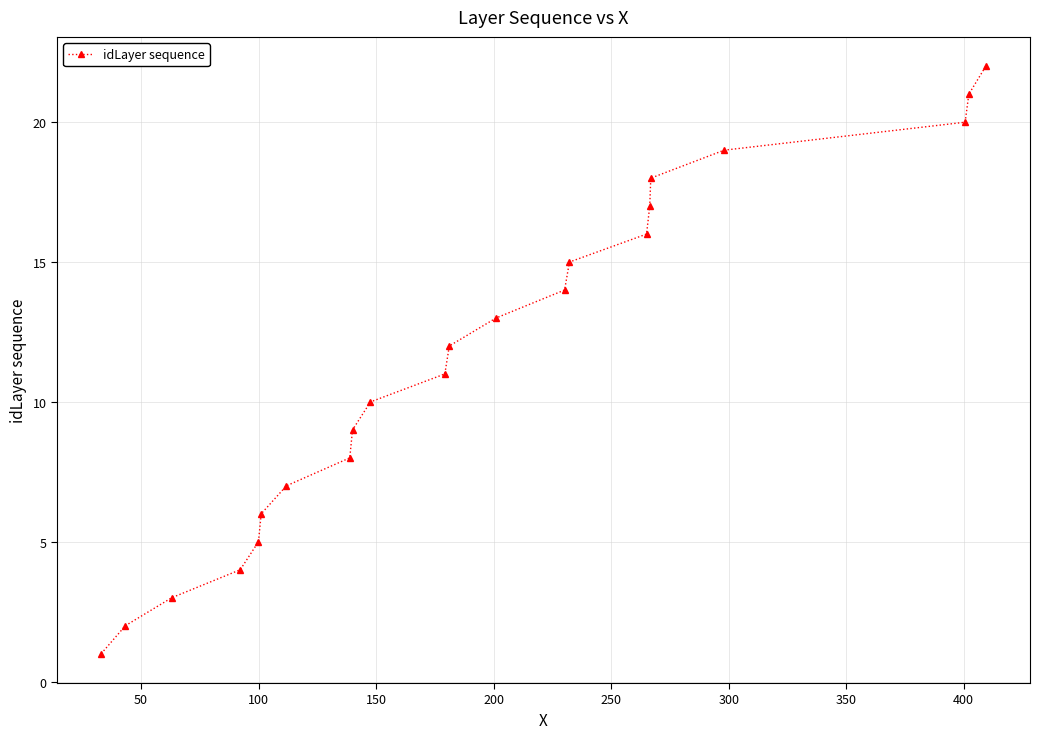

How many lines are shown in the chart?

1